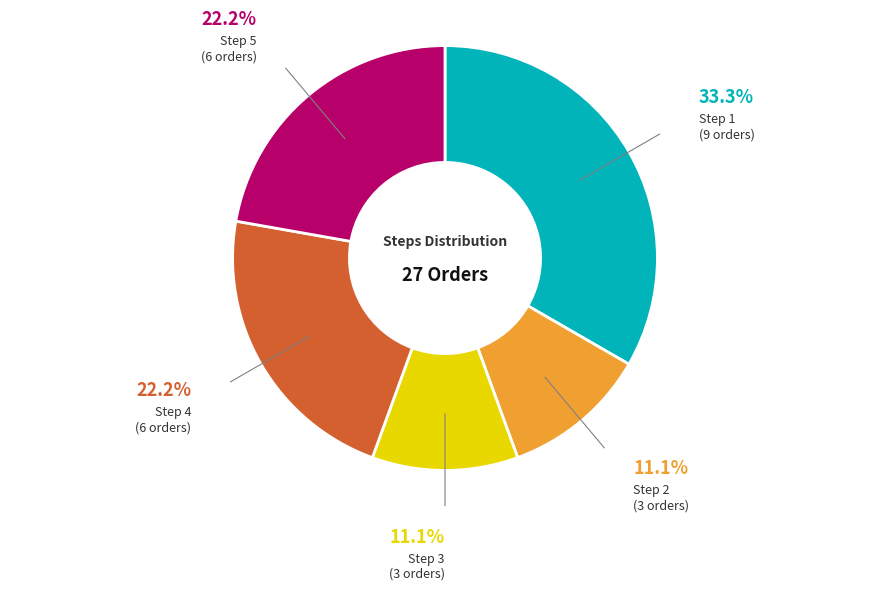

To the nearest percent, what is the average slice percentage?

20%